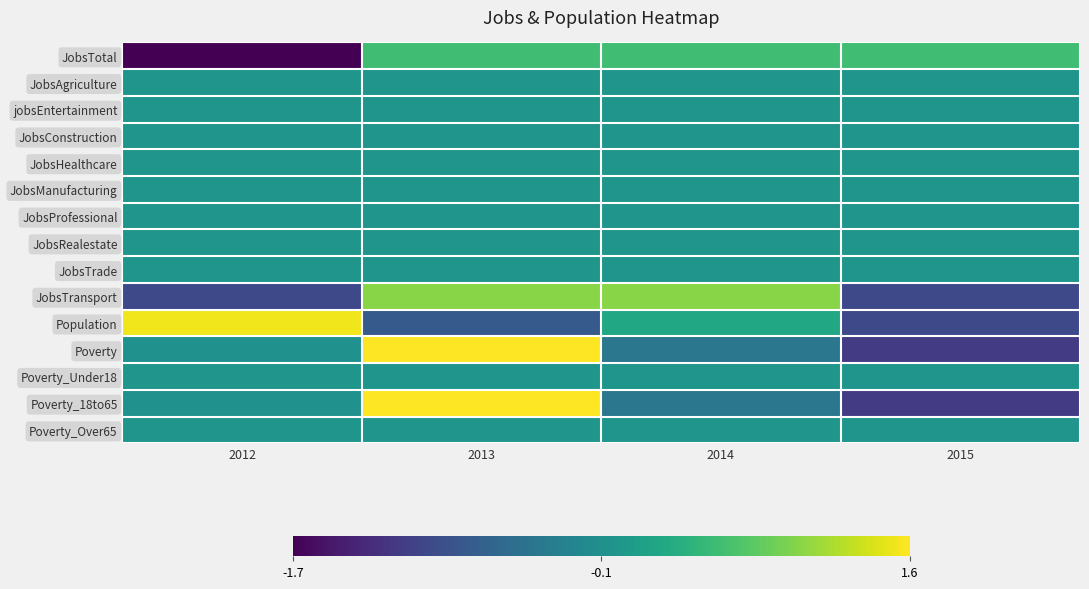

Reading left to right, transcribe all the data shown in this chart.

JobsTotal: 2012=-1.7	2013=0.6	2014=0.6	2015=0.6
JobsAgriculture: 2012=0.0	2013=0.0	2014=0.0	2015=0.0
jobsEntertainment: 2012=0.0	2013=0.0	2014=0.0	2015=0.0
JobsConstruction: 2012=0.0	2013=0.0	2014=0.0	2015=0.0
JobsHealthcare: 2012=0.0	2013=0.0	2014=0.0	2015=0.0
JobsManufacturing: 2012=0.0	2013=0.0	2014=0.0	2015=0.0
JobsProfessional: 2012=0.0	2013=0.0	2014=0.0	2015=0.0
JobsRealestate: 2012=0.0	2013=0.0	2014=0.0	2015=0.0
JobsTrade: 2012=0.0	2013=0.0	2014=0.0	2015=0.0
JobsTransport: 2012=-1.0	2013=1.0	2014=1.0	2015=-1.0
Population: 2012=1.5	2013=-0.8	2014=0.3	2015=-1.0
Poverty: 2012=-0.0	2013=1.6	2014=-0.4	2015=-1.1
Poverty_Under18: 2012=0.0	2013=0.0	2014=0.0	2015=0.0
Poverty_18to65: 2012=-0.0	2013=1.6	2014=-0.4	2015=-1.1
Poverty_Over65: 2012=0.0	2013=0.0	2014=0.0	2015=0.0